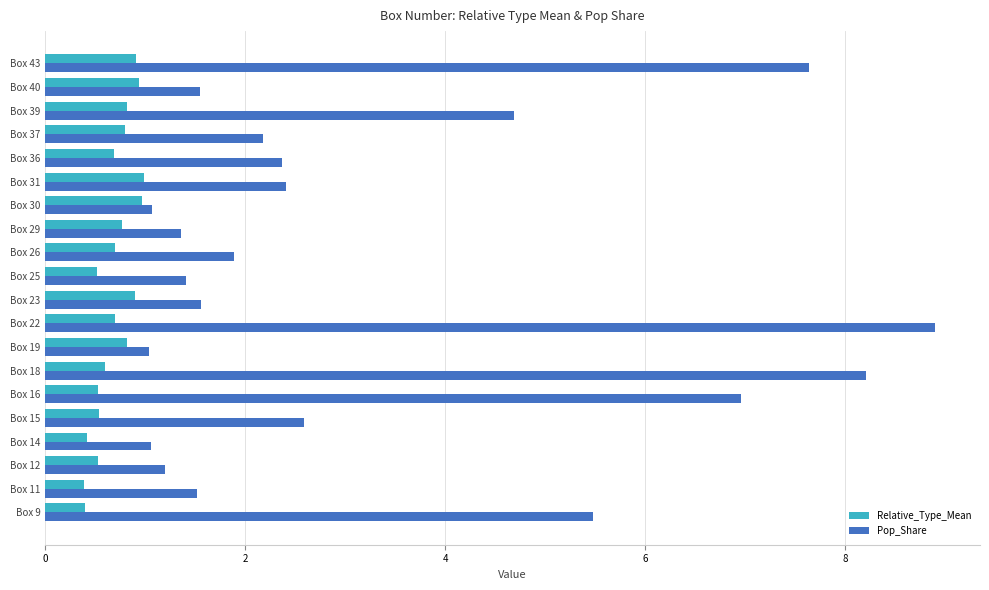

At which label is Pop_Share closest to 4?

Box 39